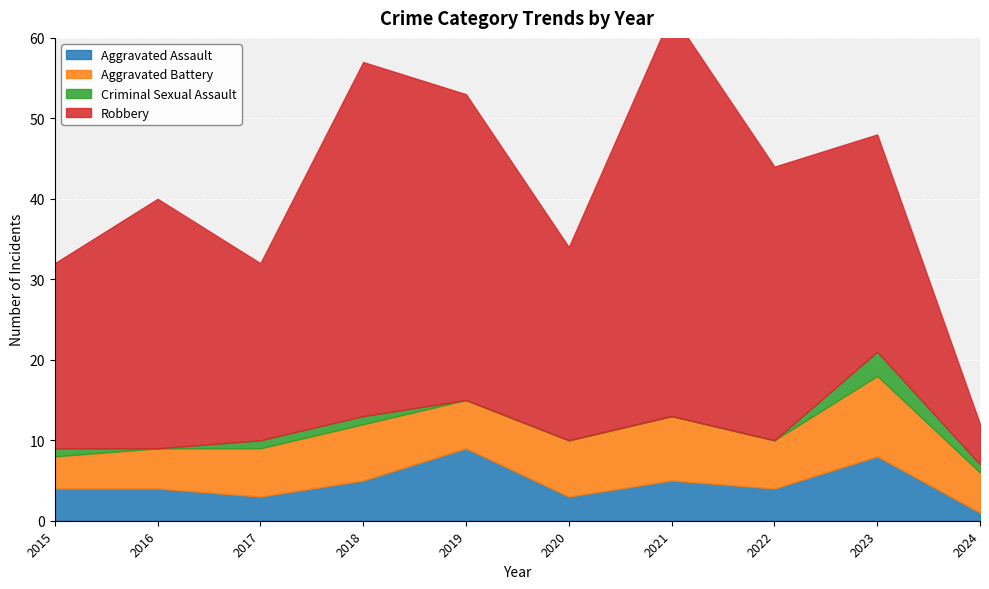

Which category has the highest value in the Robbery series?

2021